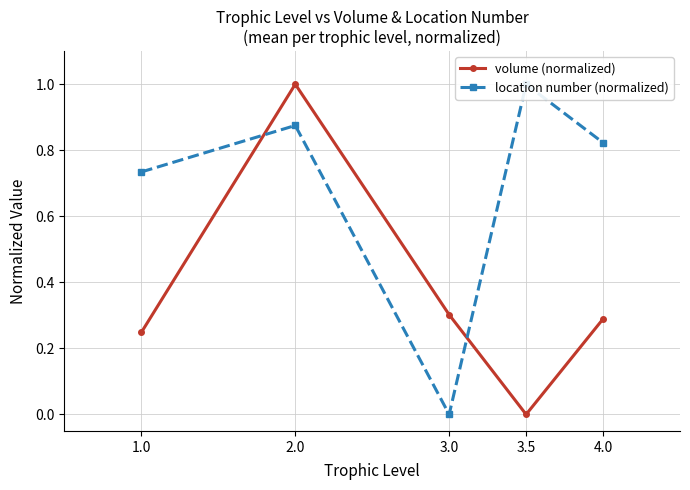

True or false: volume (normalized) has a value of -0.4 at 3.5.

False